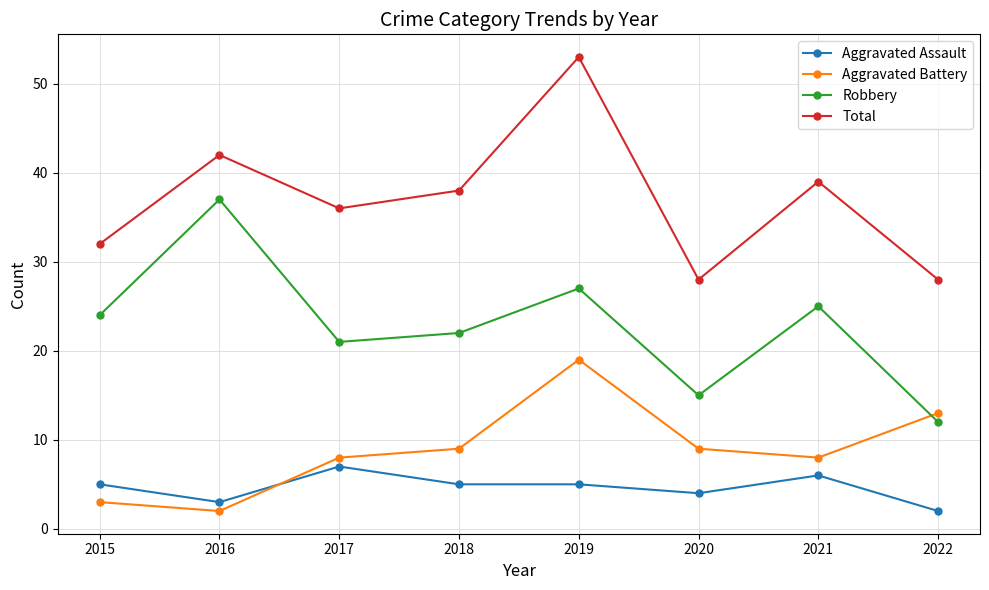

What is the difference between the highest and lowest values at 2021?

33